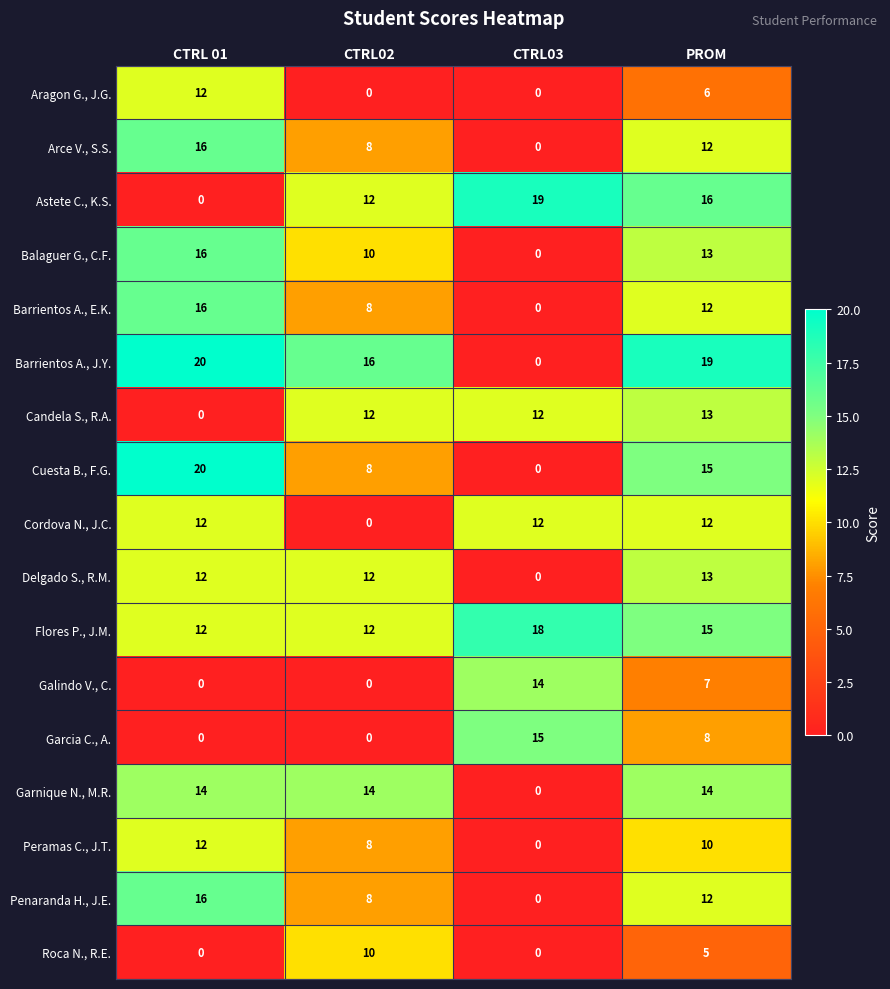

The value of Balaguer G., C.F. at CTRL 01 is 23. True or false?

False